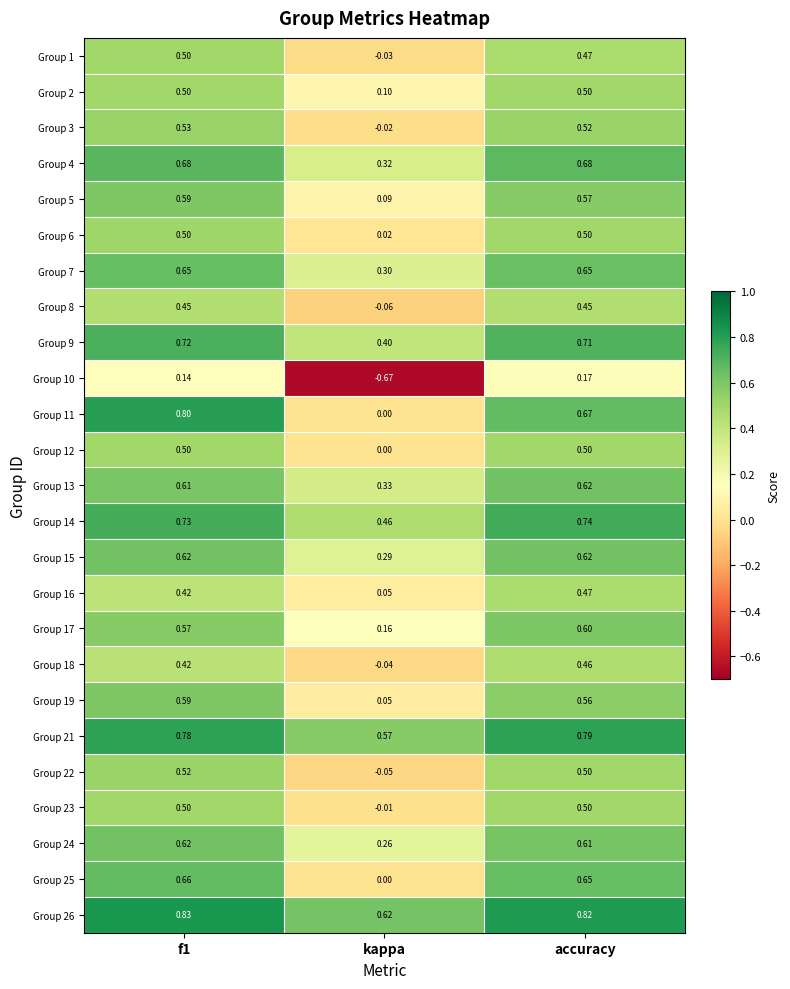

How many data points does each series have?

3